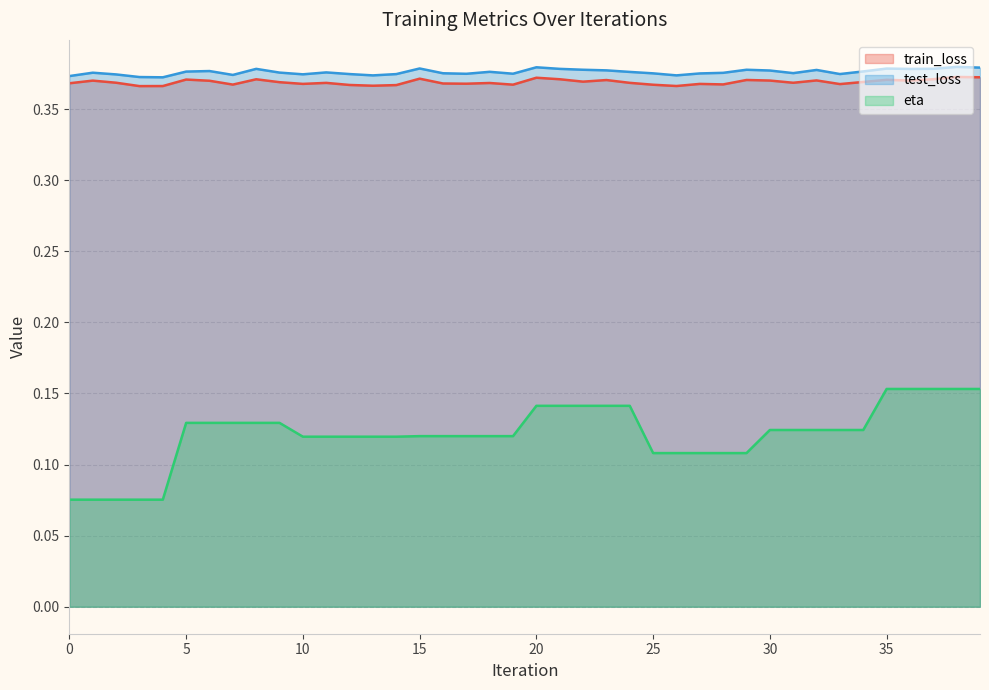

Reading left to right, what are all the values shown in this chart?

train_loss: 0=0.4	1=0.4	2=0.4	3=0.4	4=0.4	5=0.4	6=0.4	7=0.4	8=0.4	9=0.4	10=0.4	11=0.4	12=0.4	13=0.4	14=0.4	15=0.4	16=0.4	17=0.4	18=0.4	19=0.4	20=0.4	21=0.4	22=0.4	23=0.4	24=0.4	25=0.4	26=0.4	27=0.4	28=0.4	29=0.4	30=0.4	31=0.4	32=0.4	33=0.4	34=0.4	35=0.4	36=0.4	37=0.4	38=0.4	39=0.4
test_loss: 0=0.4	1=0.4	2=0.4	3=0.4	4=0.4	5=0.4	6=0.4	7=0.4	8=0.4	9=0.4	10=0.4	11=0.4	12=0.4	13=0.4	14=0.4	15=0.4	16=0.4	17=0.4	18=0.4	19=0.4	20=0.4	21=0.4	22=0.4	23=0.4	24=0.4	25=0.4	26=0.4	27=0.4	28=0.4	29=0.4	30=0.4	31=0.4	32=0.4	33=0.4	34=0.4	35=0.4	36=0.4	37=0.4	38=0.4	39=0.4
eta: 0=0.1	1=0.1	2=0.1	3=0.1	4=0.1	5=0.1	6=0.1	7=0.1	8=0.1	9=0.1	10=0.1	11=0.1	12=0.1	13=0.1	14=0.1	15=0.1	16=0.1	17=0.1	18=0.1	19=0.1	20=0.1	21=0.1	22=0.1	23=0.1	24=0.1	25=0.1	26=0.1	27=0.1	28=0.1	29=0.1	30=0.1	31=0.1	32=0.1	33=0.1	34=0.1	35=0.2	36=0.2	37=0.2	38=0.2	39=0.2